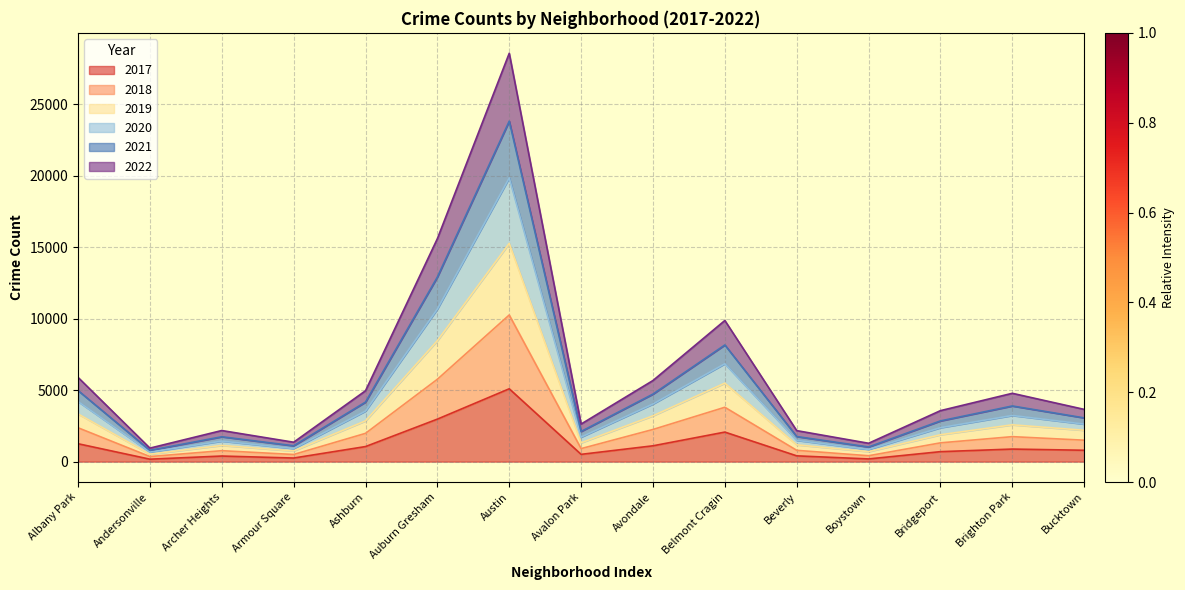

Which category has the highest value in the 2017 series?

Austin